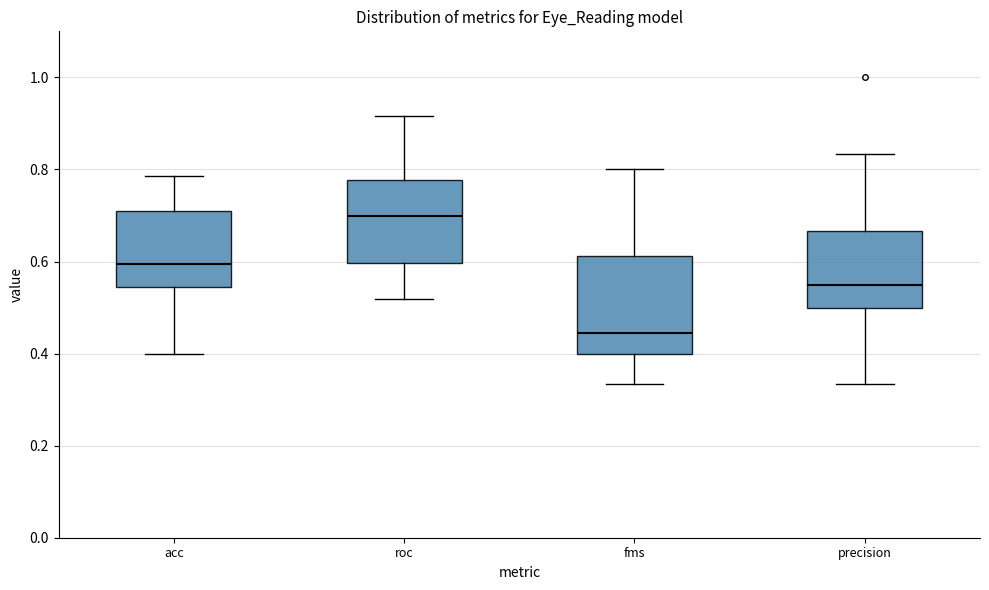

Which box's median line is the lowest?

fms